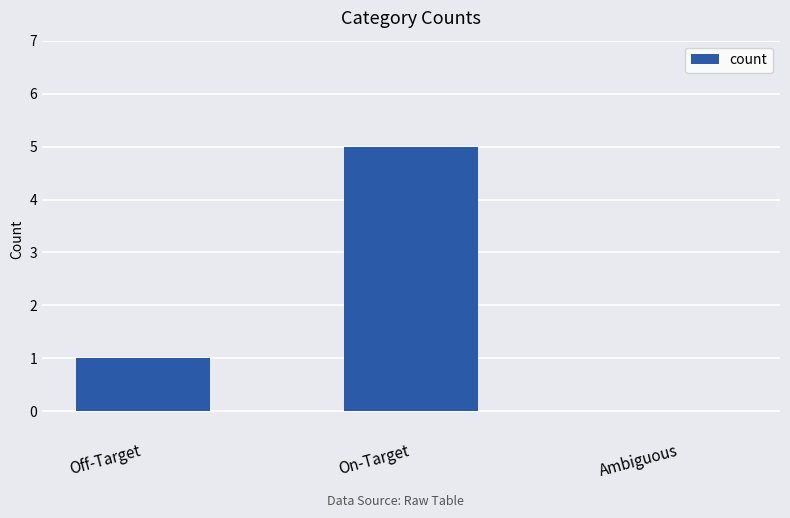

Between On-Target and Ambiguous, which is larger?

On-Target